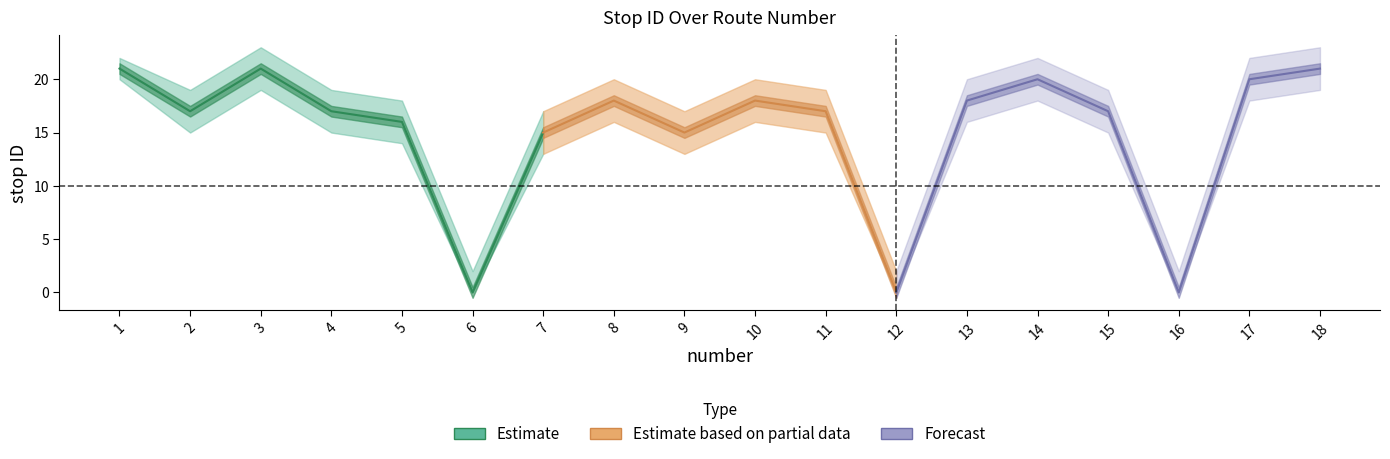

At which category does upper reach its first local peak?

3